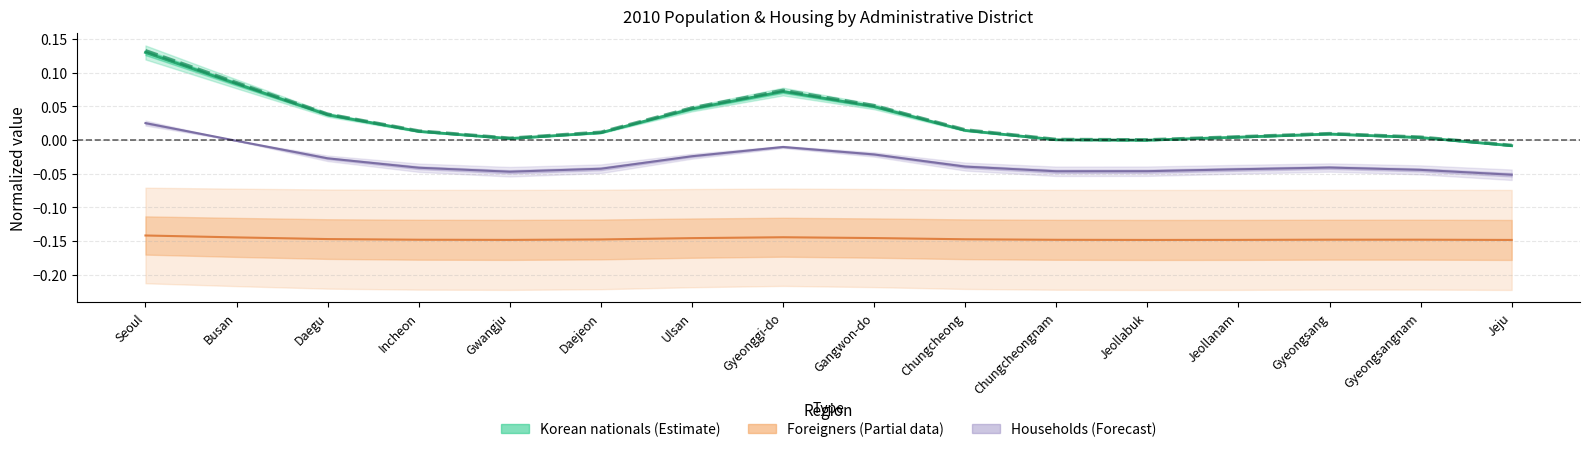

At how many categories does at least one series exceed 0?

15